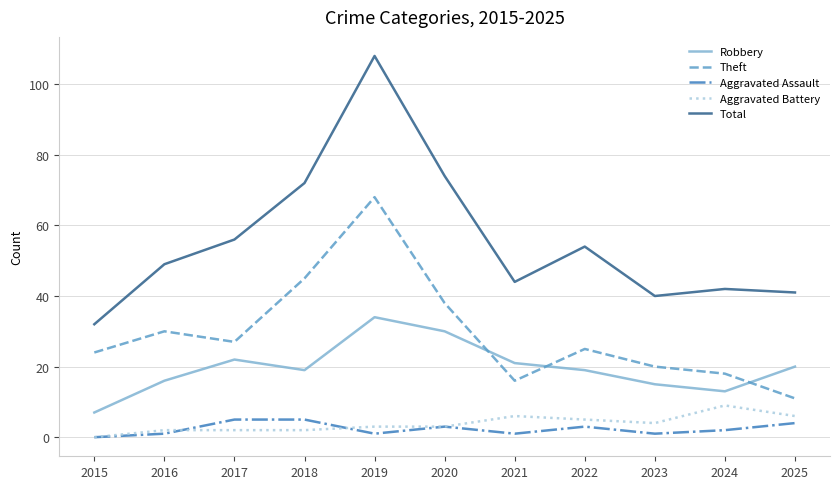

True or false: Aggravated Battery and Theft intersect in this chart.

False